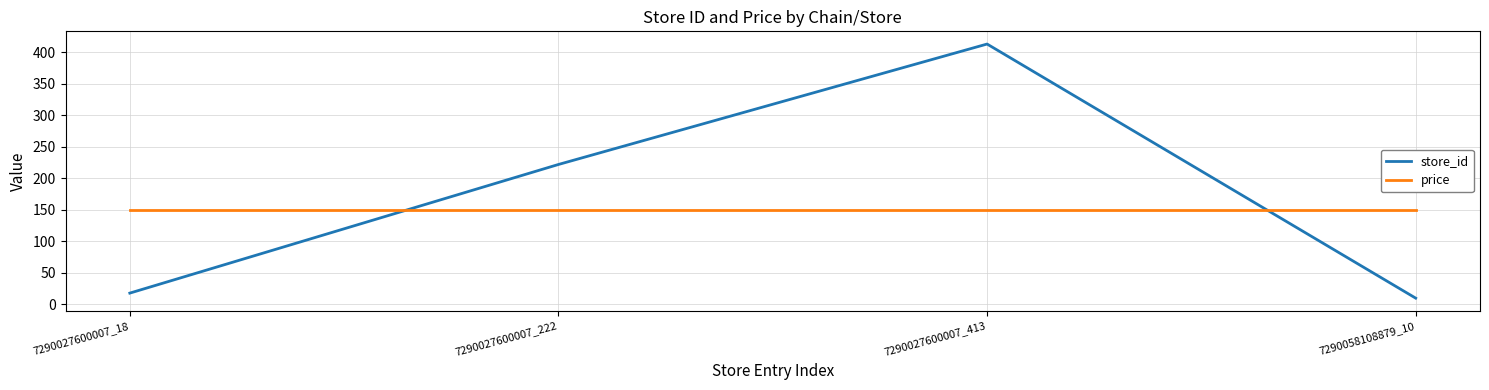

How many times do store_id and price cross each other?

2